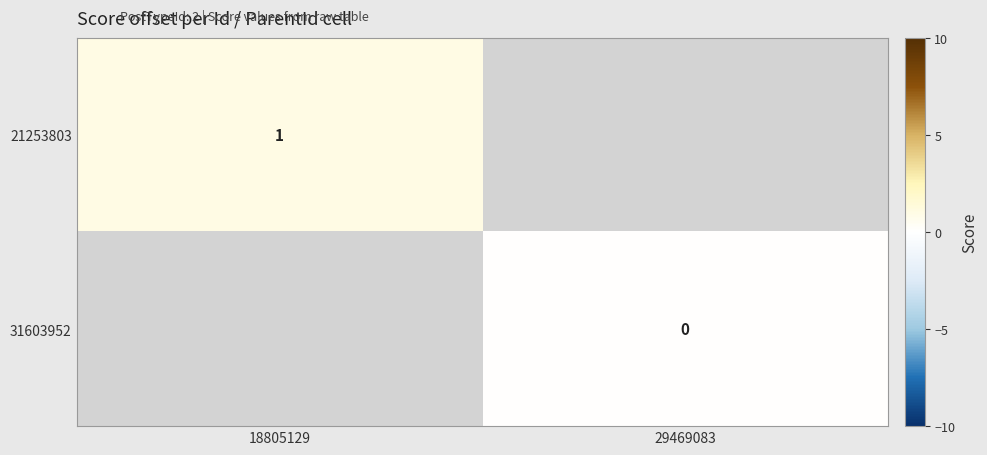

Is the value of 21253803 at 18805129 greater than the value of 31603952 at 29469083?

Yes